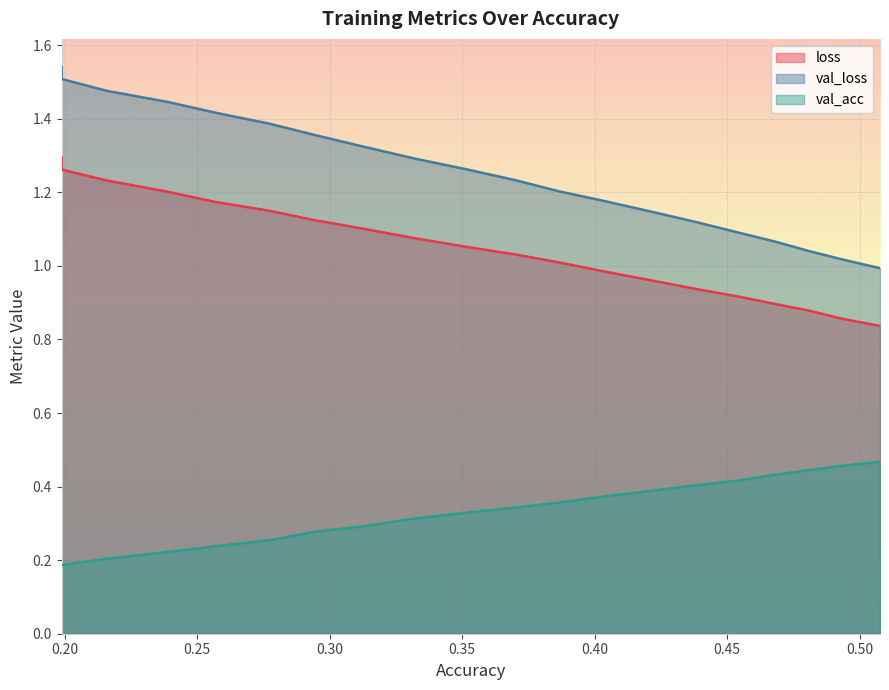

Reading left to right, list all the values displayed in this chart.

loss: 1.3	1.3	1.2	1.2	1.2	1.1	1.1	1.1	1.1	1.1	1.0	1.0	1.0	1.0	0.9	0.9	0.9	0.9	0.9	0.8
val_loss: 1.5	1.5	1.5	1.4	1.4	1.4	1.4	1.3	1.3	1.3	1.2	1.2	1.2	1.1	1.1	1.1	1.1	1.0	1.0	1.0
val_acc: 0.2	0.2	0.2	0.2	0.2	0.3	0.3	0.3	0.3	0.3	0.3	0.4	0.4	0.4	0.4	0.4	0.4	0.4	0.5	0.5